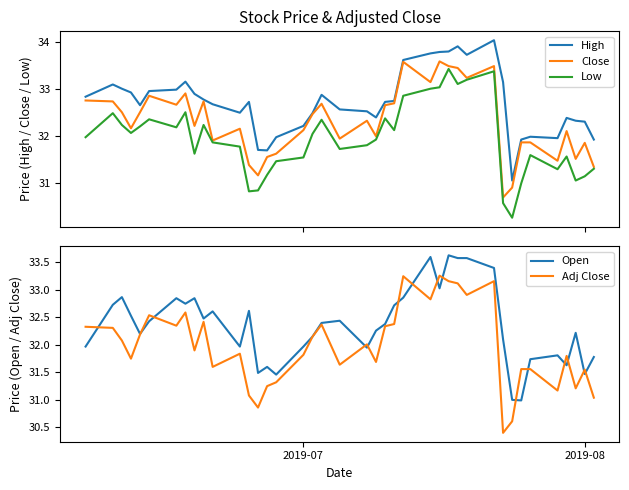

Which series has the largest range (max minus min)?

Low